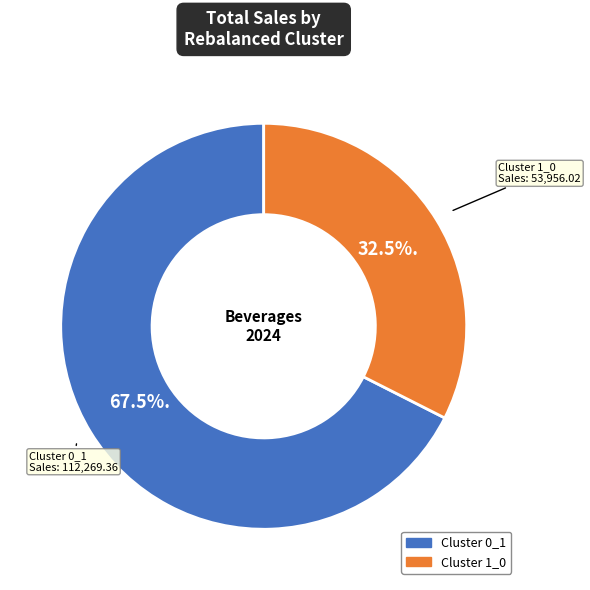

Does any single category account for the majority?

Yes